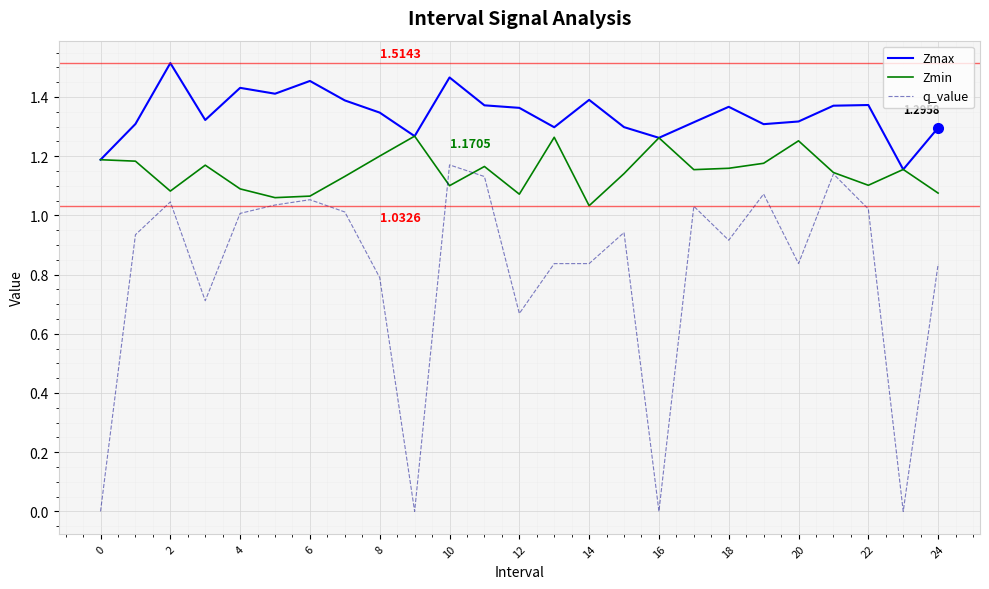

List the series in order of their peak value, highest first.

Zmax, Zmin, q_value